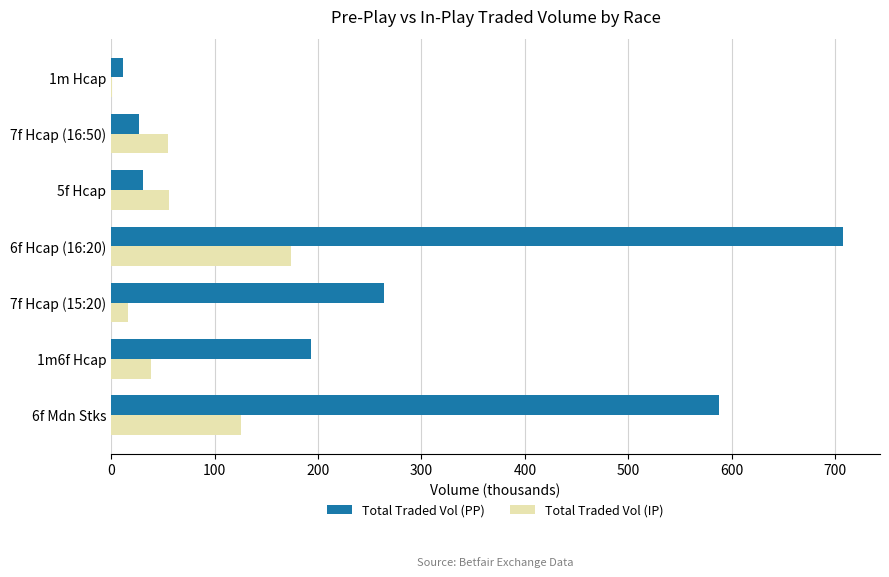

What is the maximum value for Total Traded Vol (PP)?

708.0